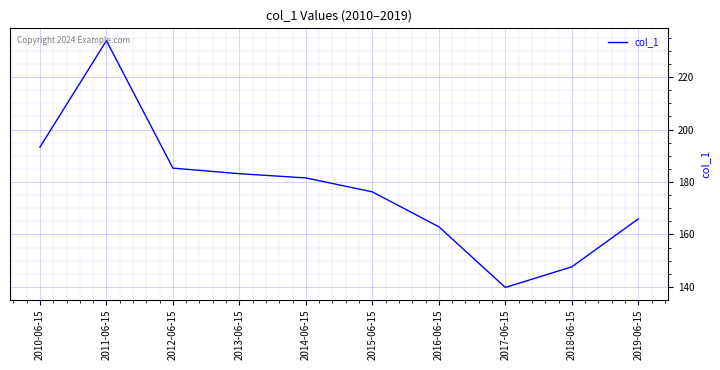

How many lines are shown in the chart?

1